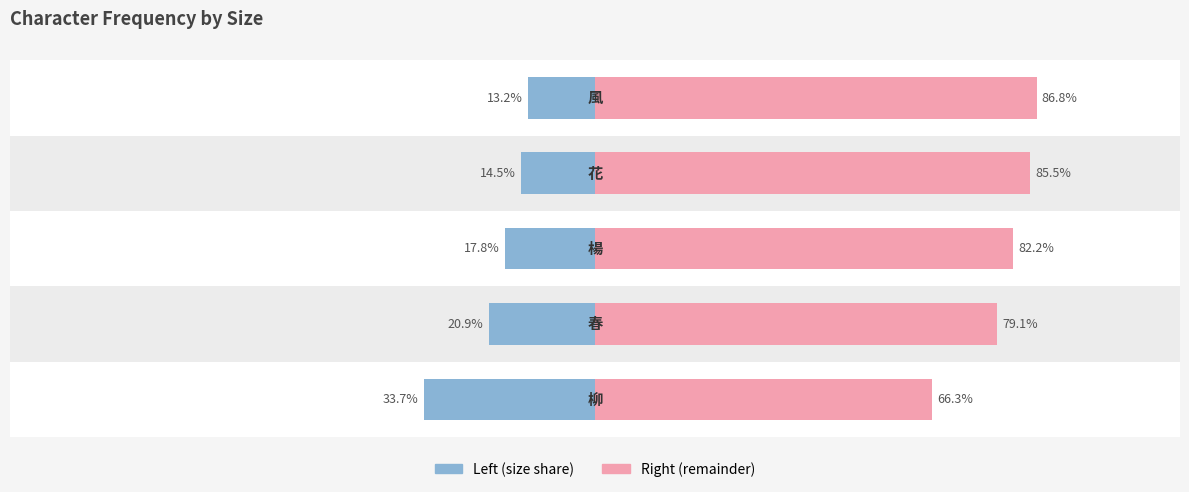

What is the greatest value displayed?

86.8